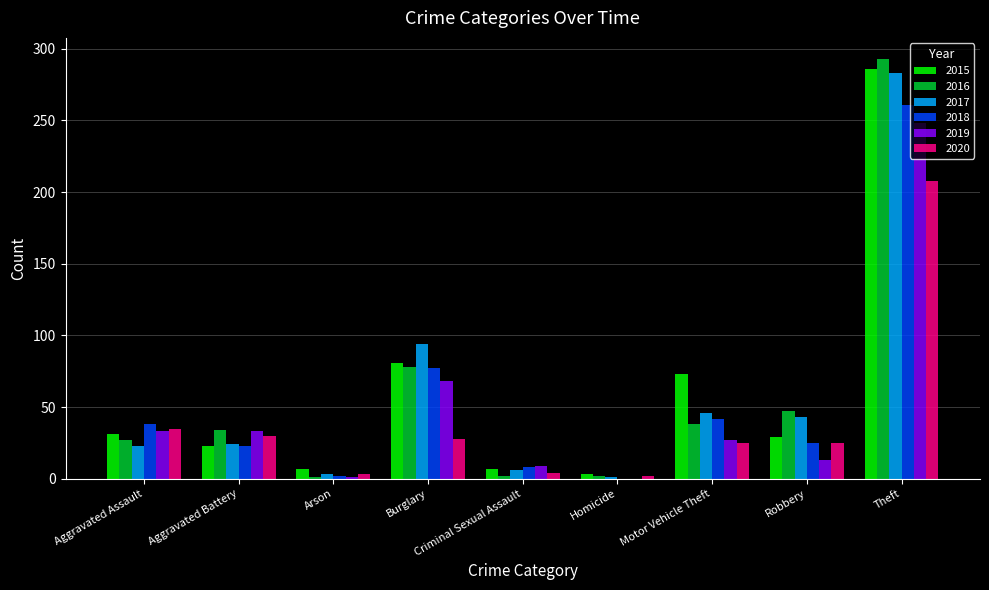

Are the bars grouped side by side (vs. stacked)?

Yes